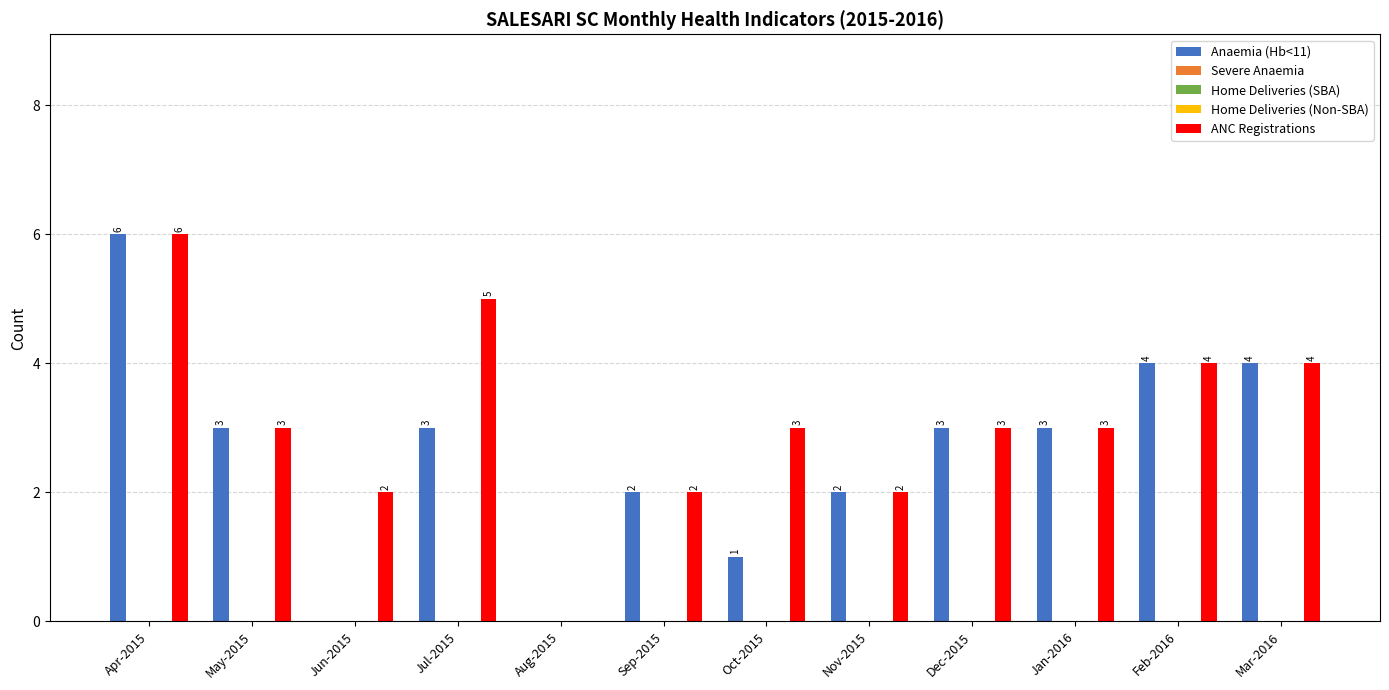

Where is ANC Registrations nearest to the value 3?

May-2015